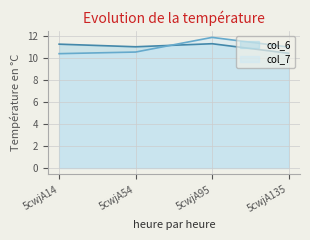

True or false: col_6 has a value of 18.4 at 5cwjA54.

False